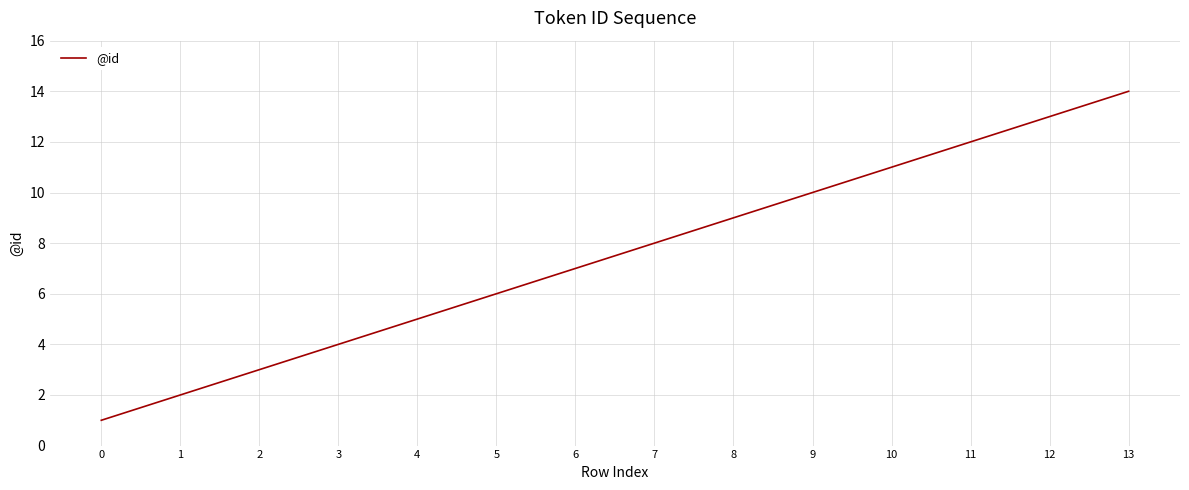

Reading left to right, transcribe all the data shown in this chart.

0=1	1=2	2=3	3=4	4=5	5=6	6=7	7=8	8=9	9=10	10=11	11=12	12=13	13=14